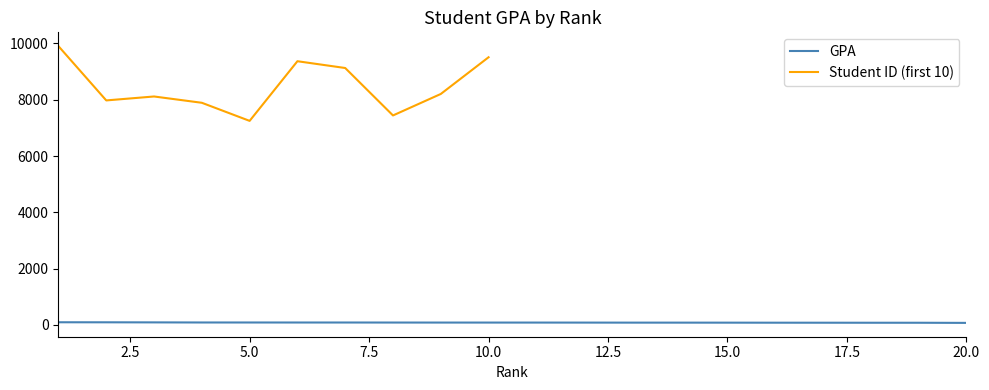

What is the value of the 7th point from the left?

83.4